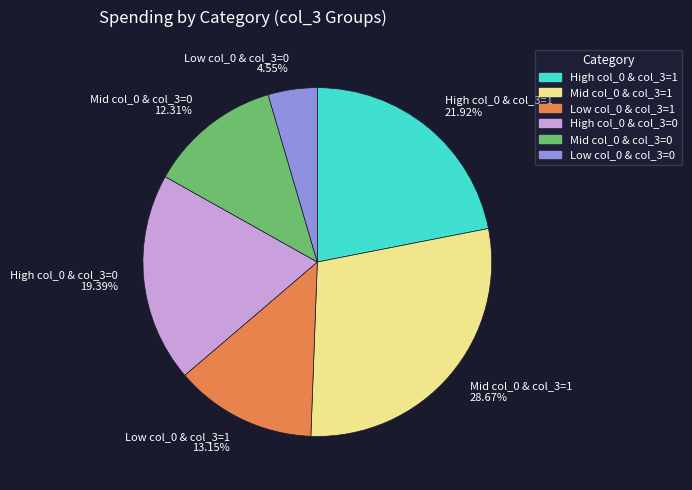

Between Low col_0 & col_3=1 13.15% and Mid col_0 & col_3=1 28.67%, which is larger?

Mid col_0 & col_3=1 28.67%